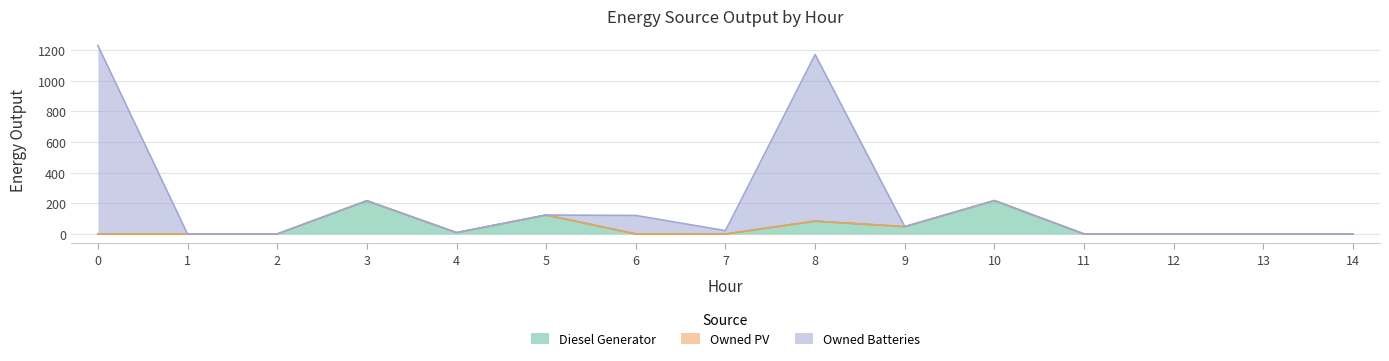

Where is the first local minimum for Owned Batteries?

4